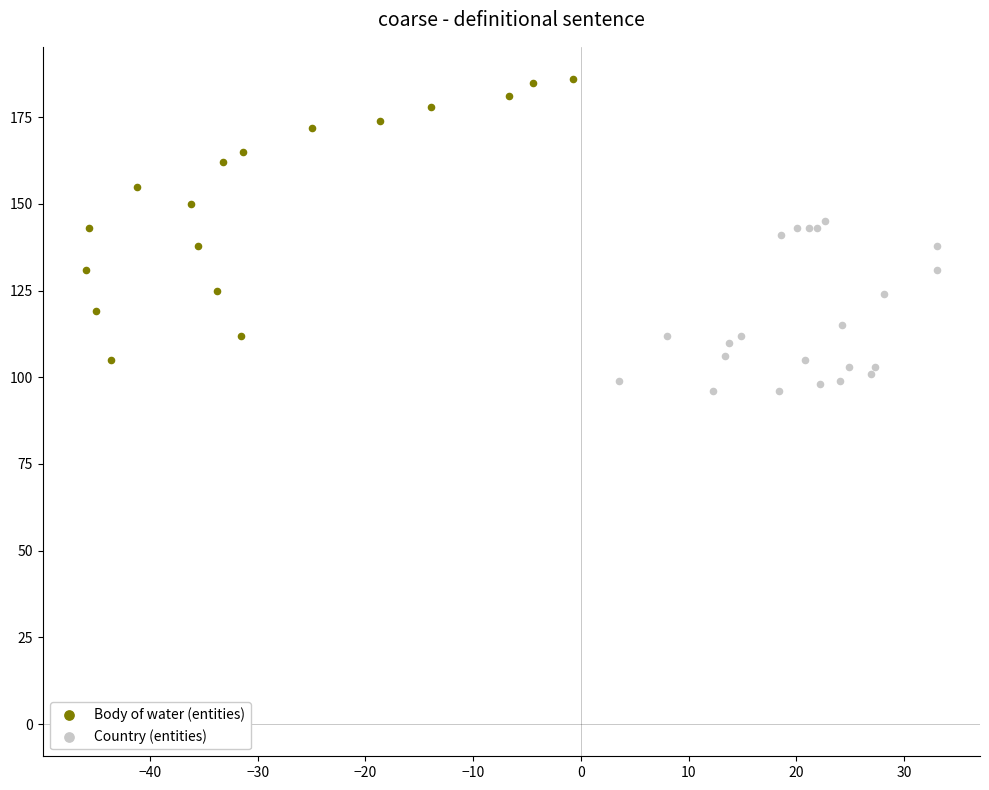

Which series reaches the minimum Y coordinate?

Country (entities)